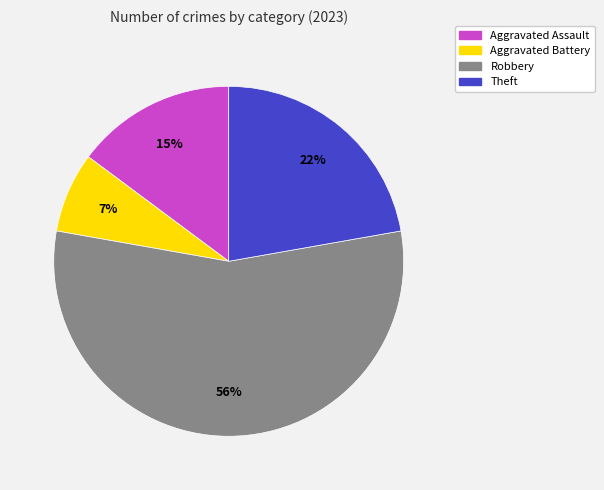

To the nearest percent, what is the average slice percentage?

25%